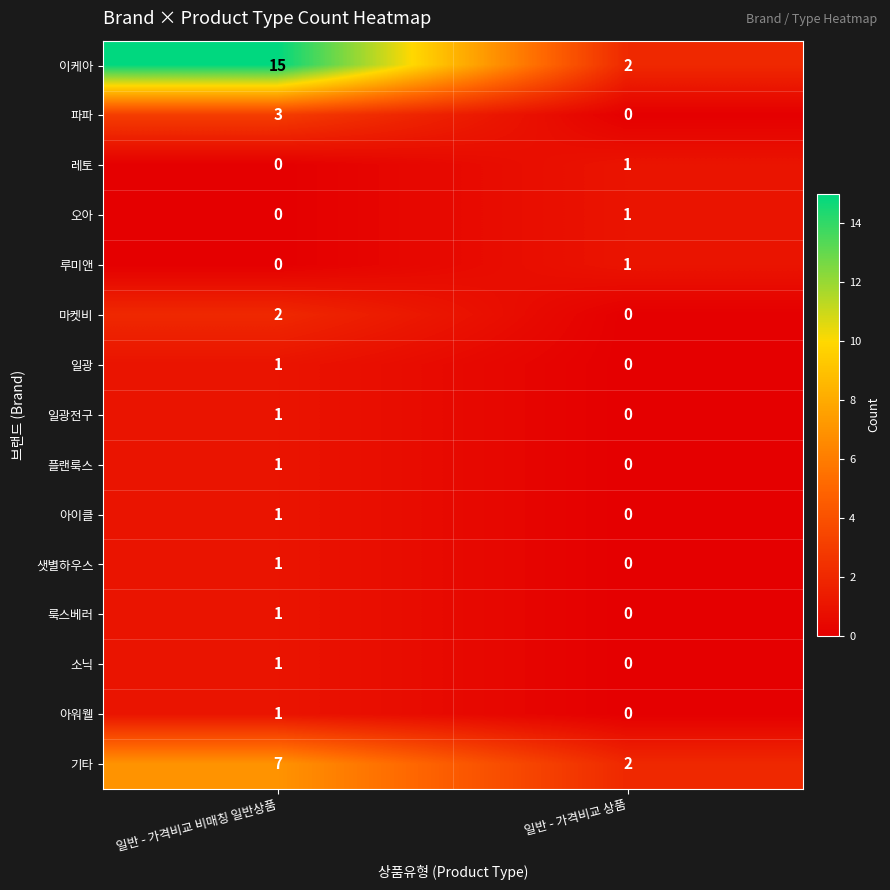

What is the greatest value displayed?

15